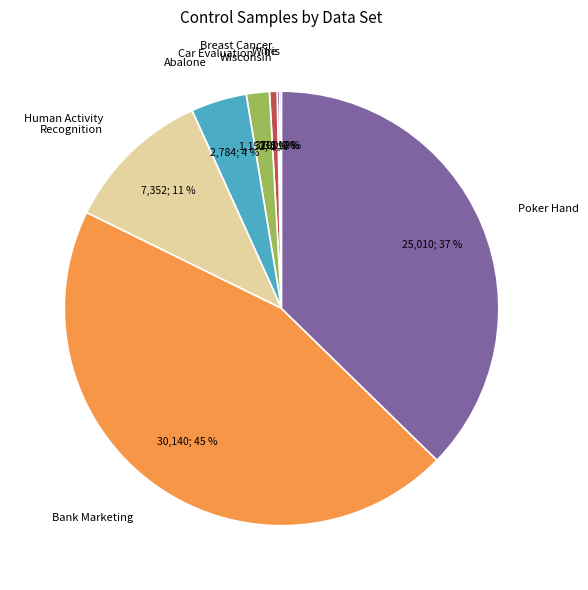

To the nearest percent, what percentage of the pie is Human Activity Recognition?

11%